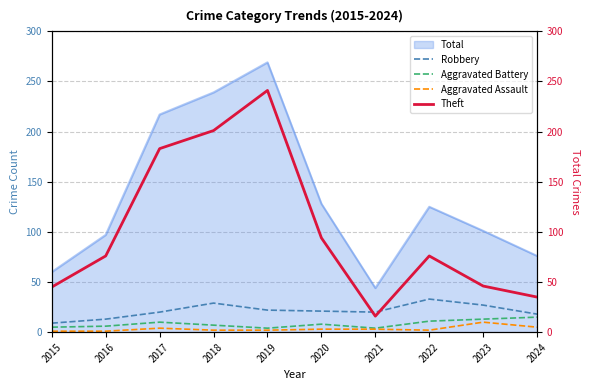

Count the number of categories in the chart.

10